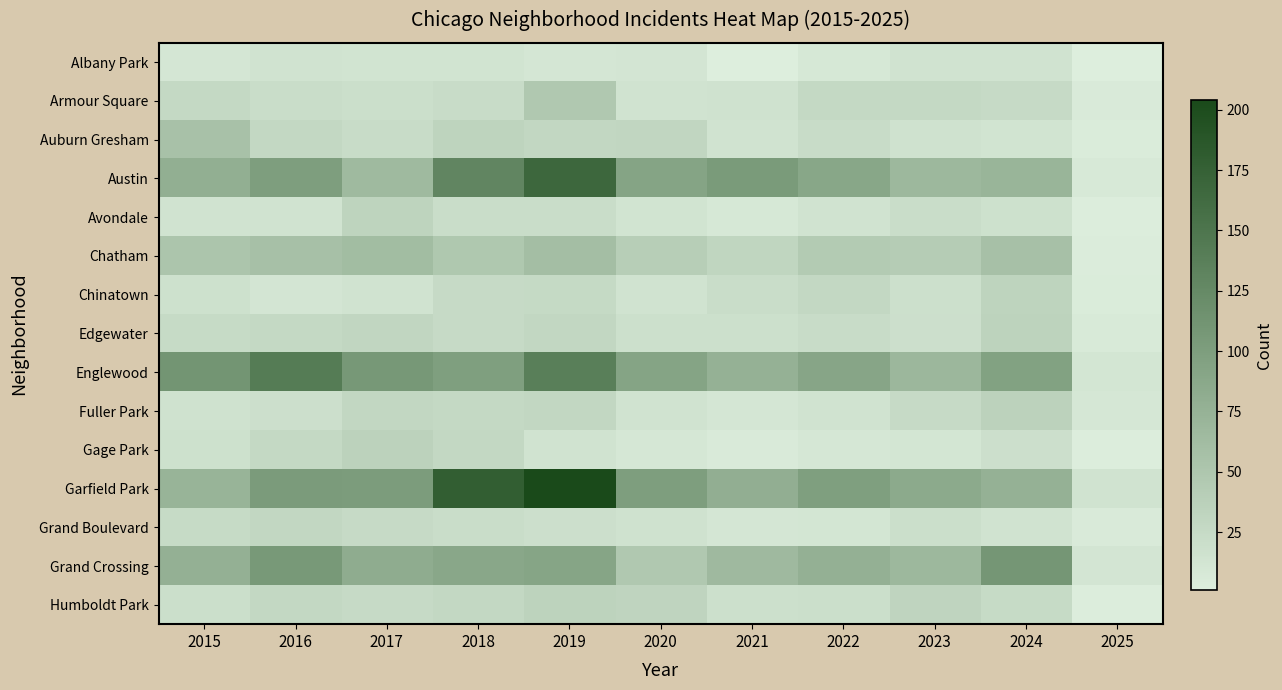

What is the total value across all series at 2024?

638